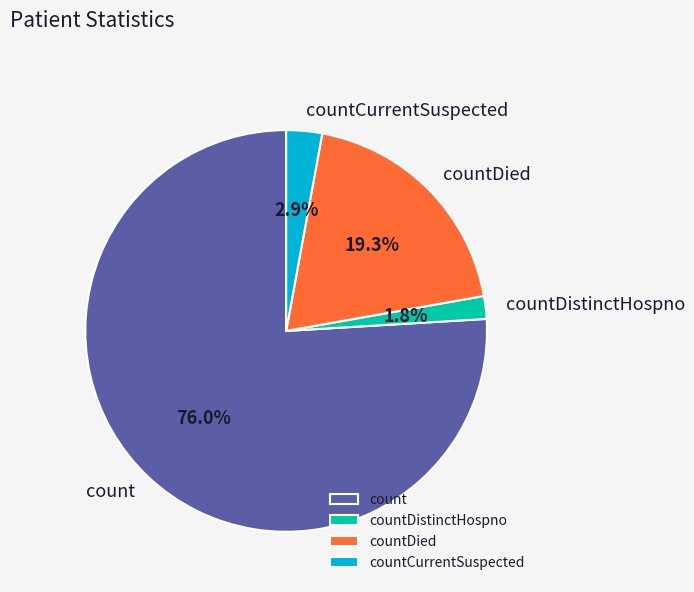

True or false: countDied accounts for 19% of the total.

True